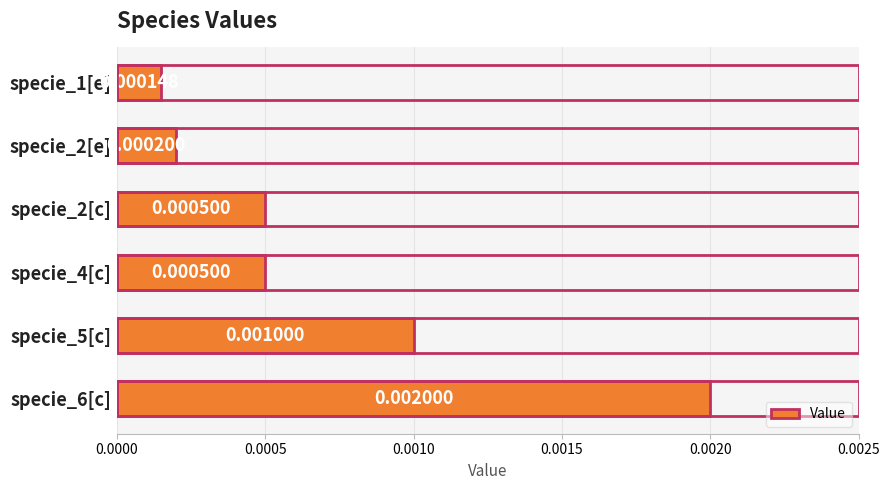

Which has a higher value, specie_2[c] or specie_1[e]?

specie_2[c]